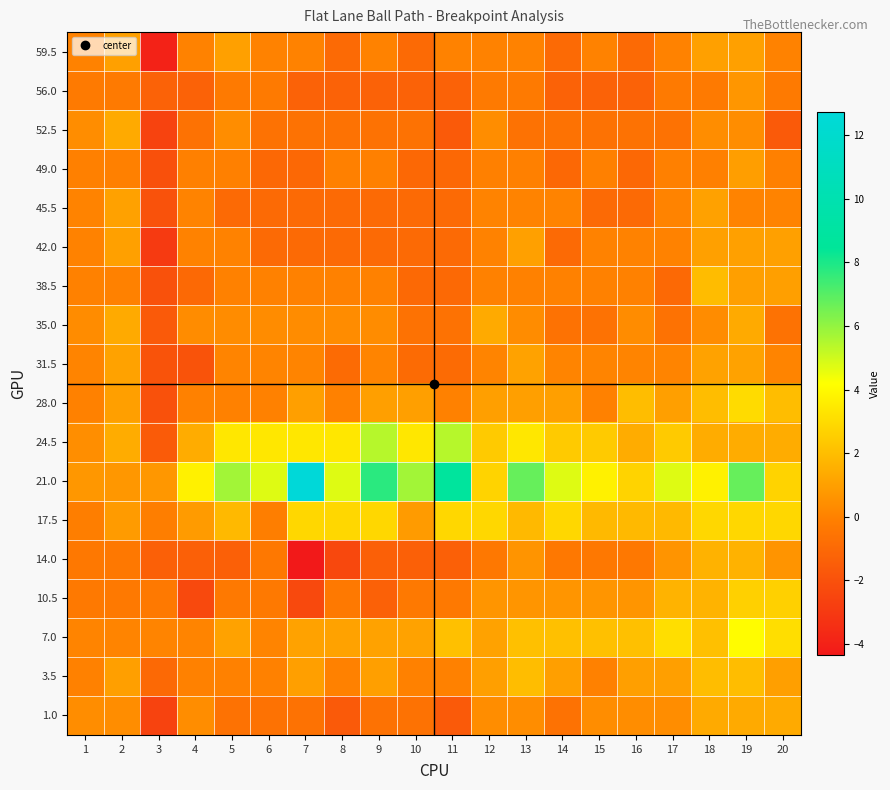

How many series are shown in this chart?

18